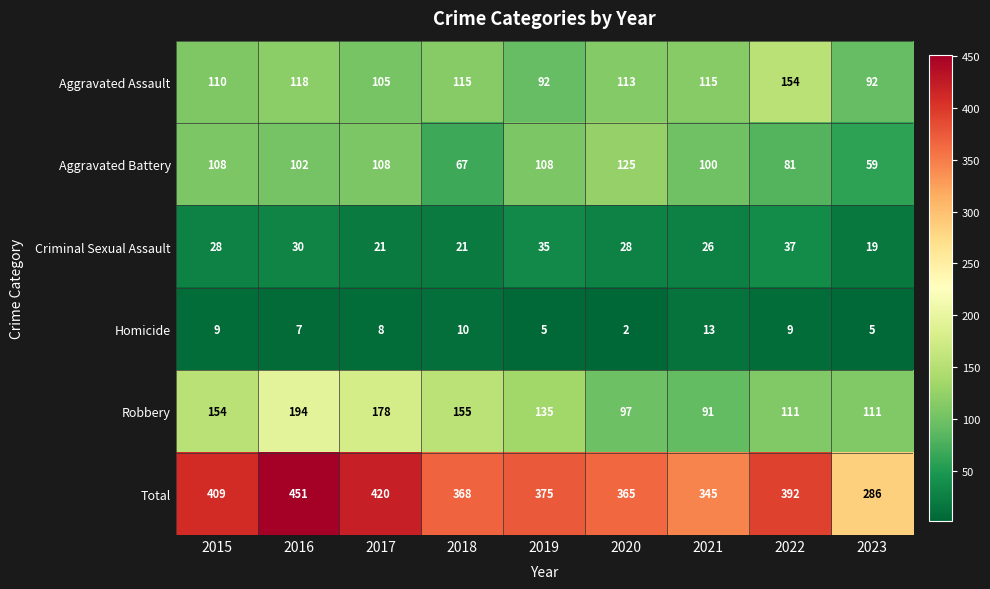

Which series has the widest spread of values?

Total